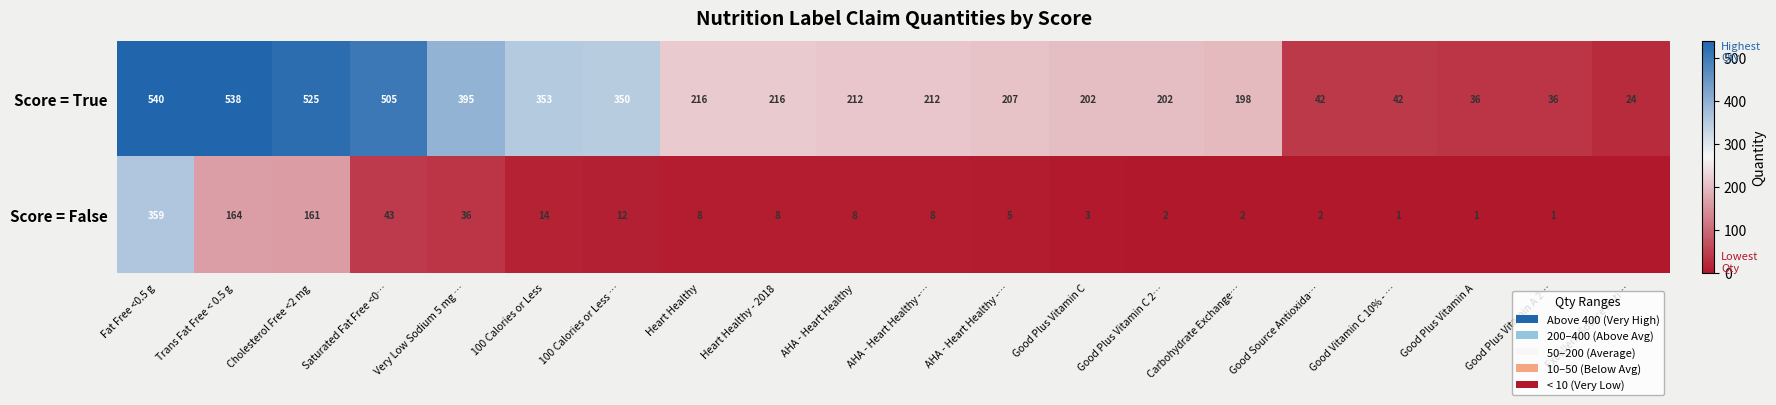

What is the sum of the Score = False values at Good Vitamin C 10% - … and Cholesterol Free <2 mg?

162